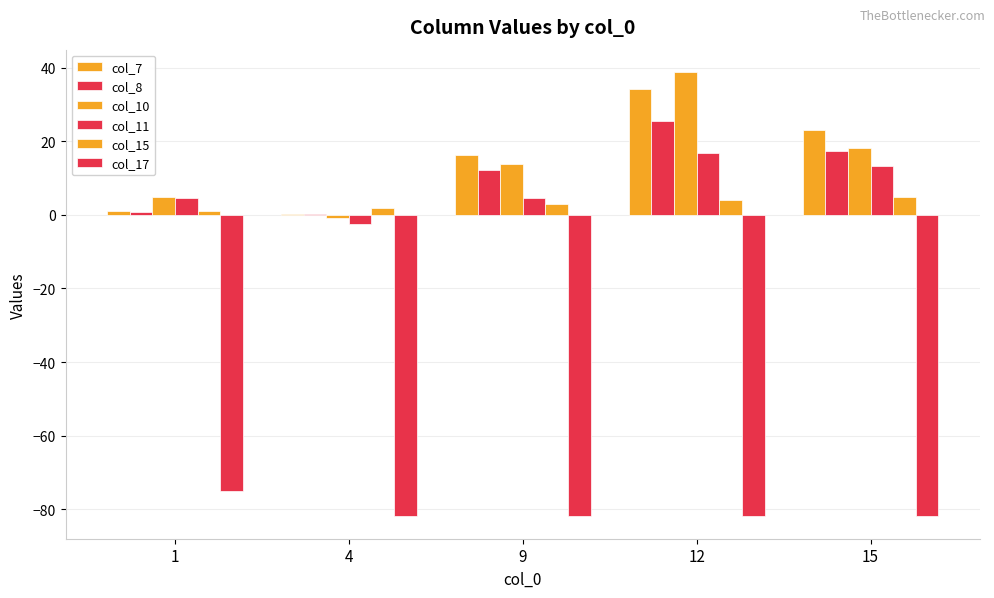

How many groups of bars are there?

5